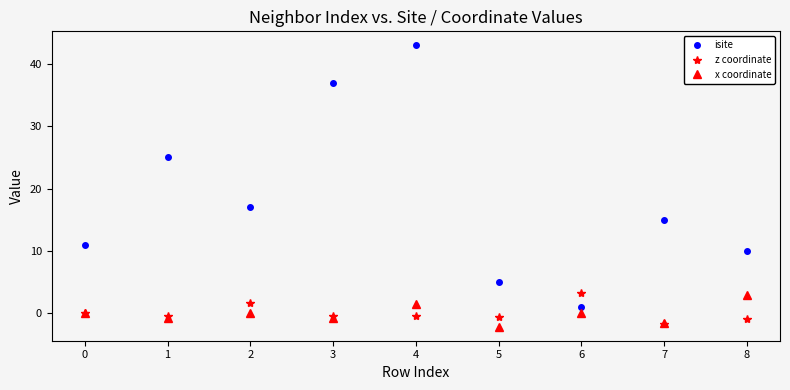

Where do z coordinate and isite first cross each other?

5 and 6